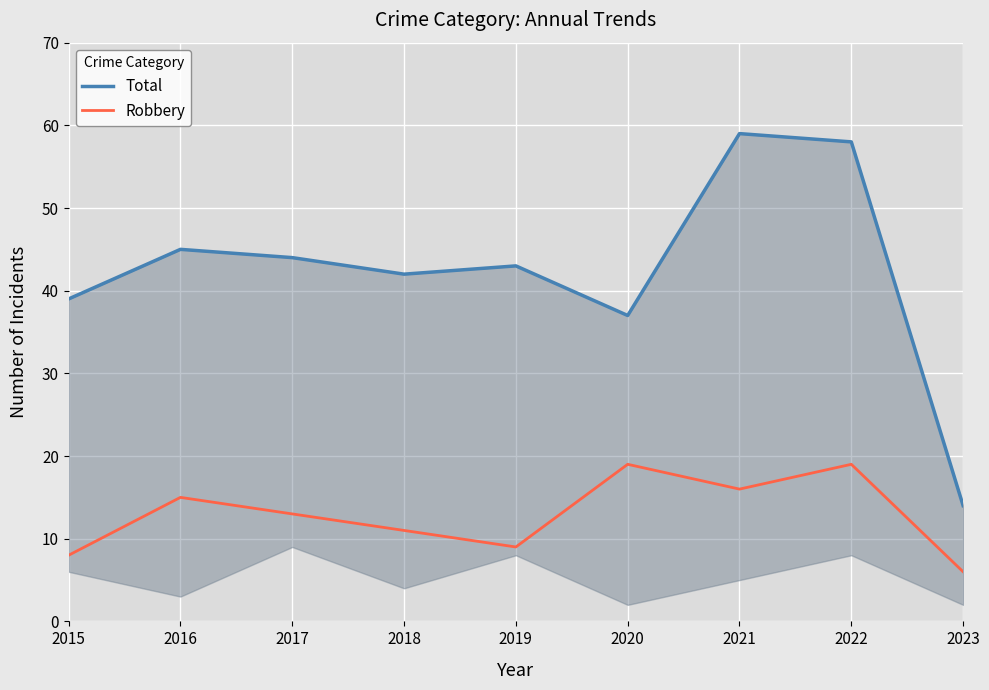

What is the smallest value displayed?

6